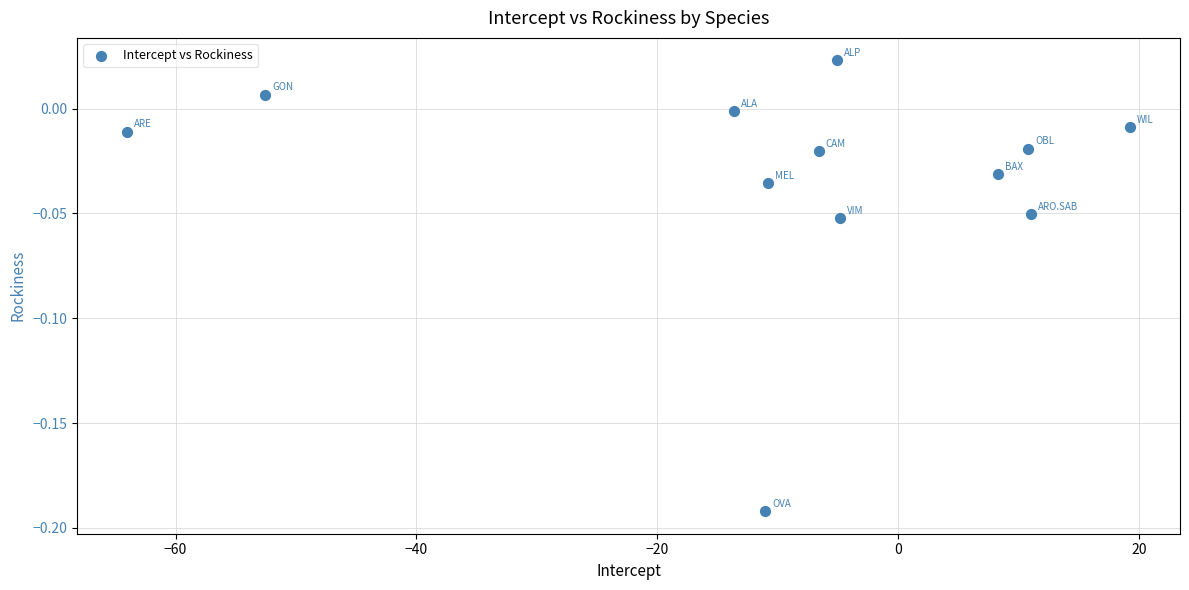

What is the range of X values (max minus min)?

83.3